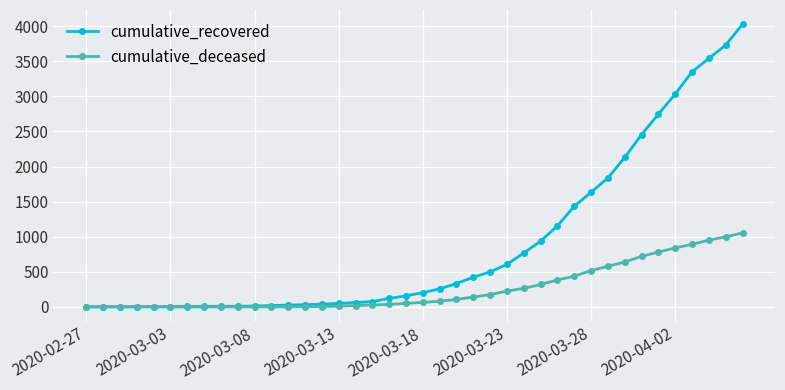

Which series has the largest range (max minus min)?

cumulative_recovered